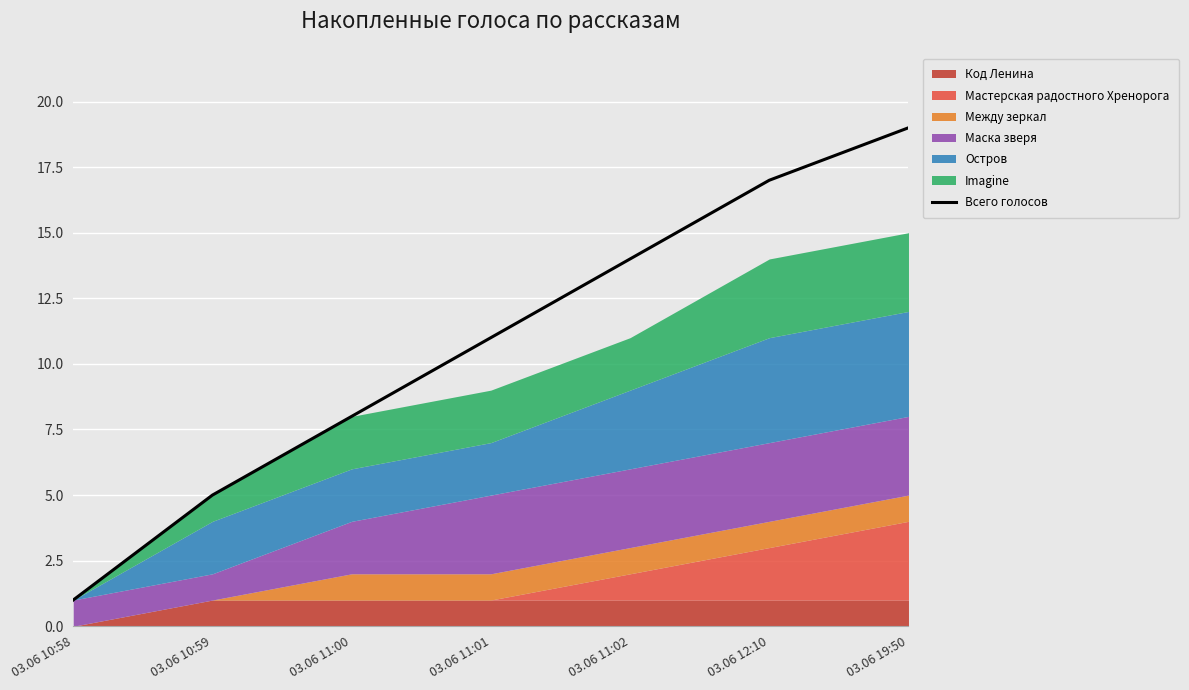

What is the smallest value displayed?

1